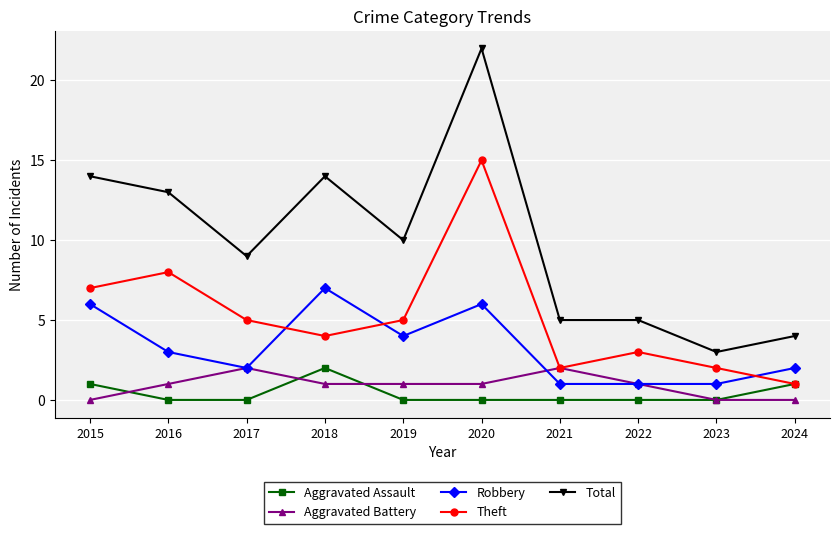

At which category does the chart reach its peak across all series?

2020